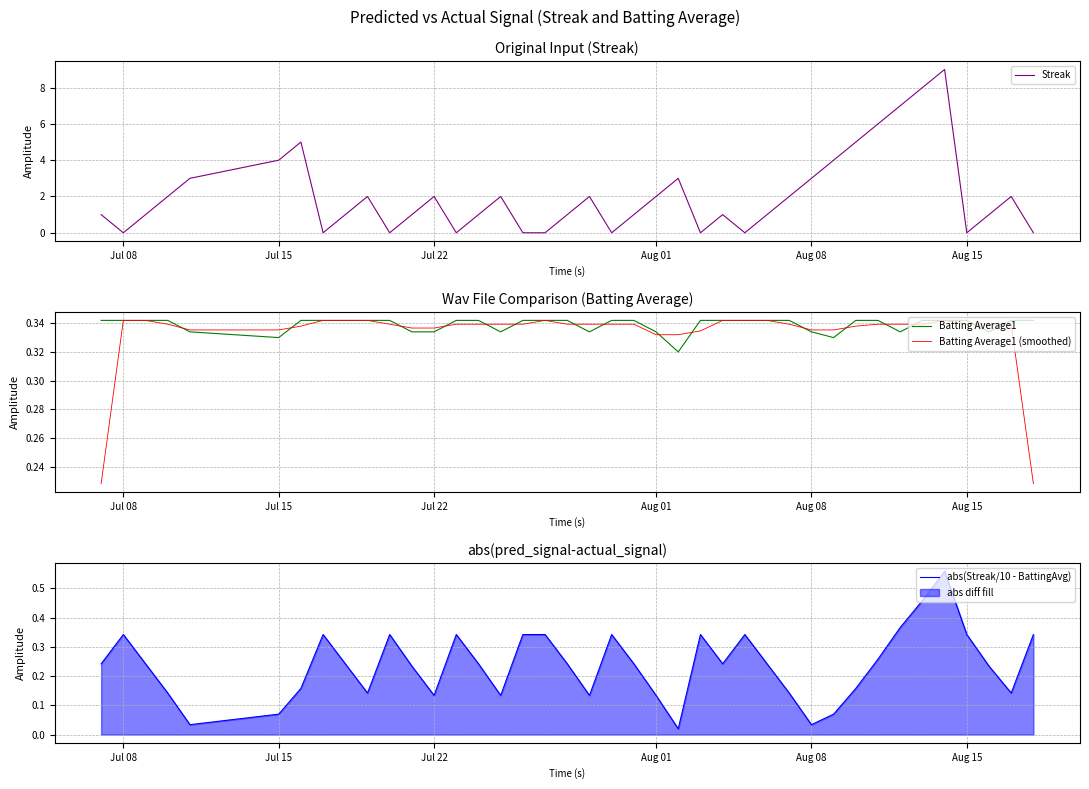

What is the highest value of the Streak series?

9